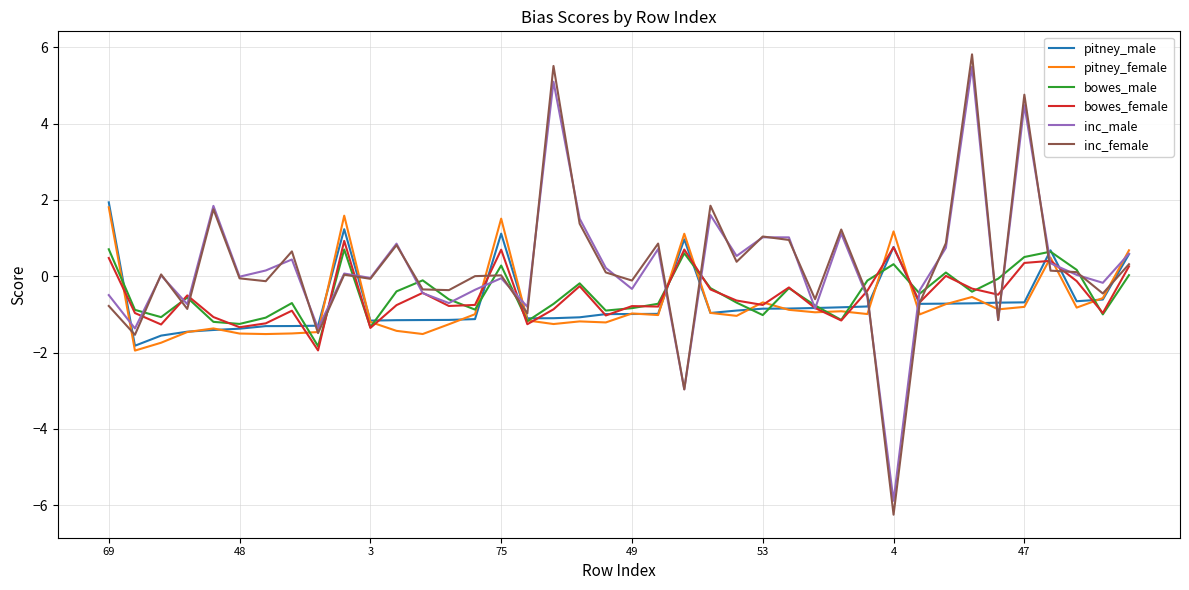

True or false: bowes_female and pitney_female cross at least once.

True